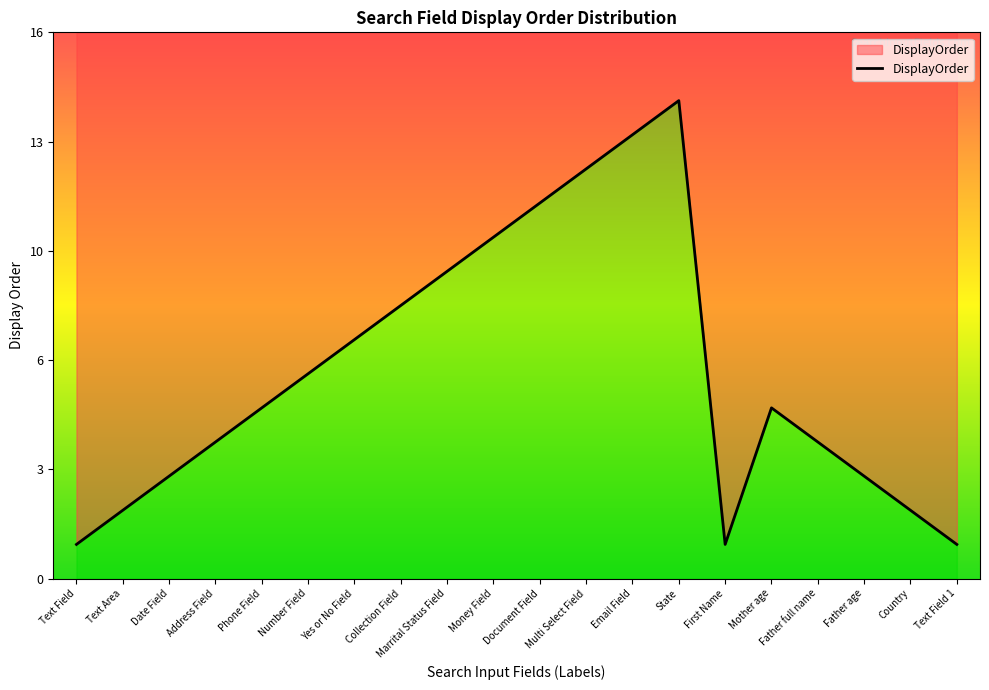

What is the difference between the second highest and second lowest values?

12